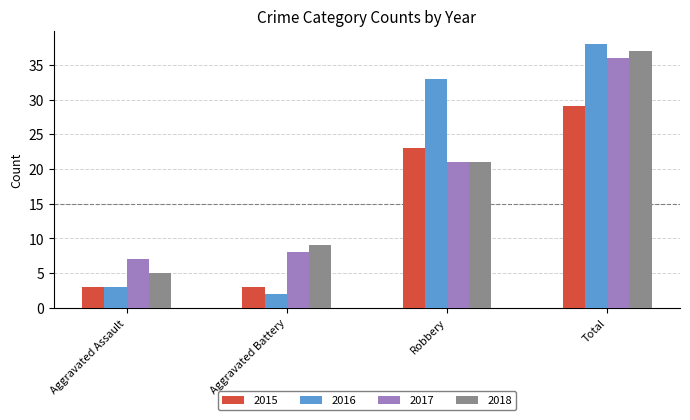

How many categories are shown in the chart?

4